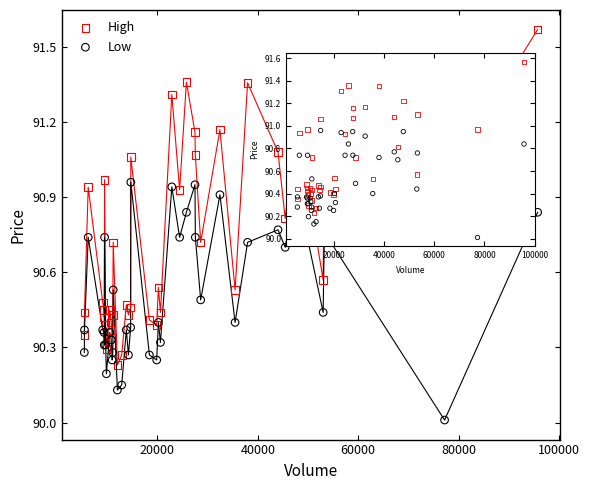

Which series has the widest spread of Y values?

High